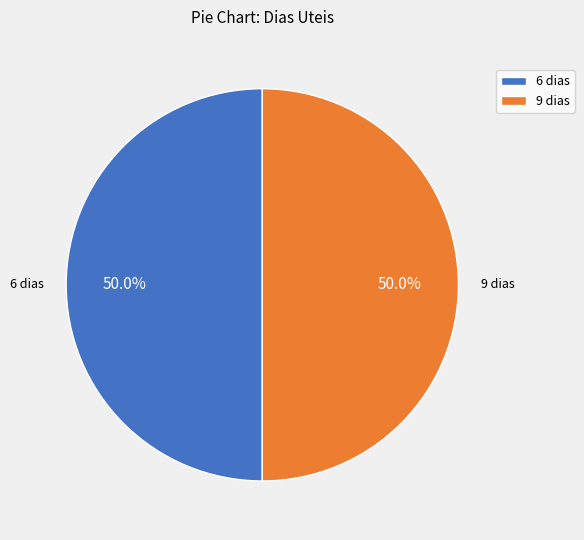

To the nearest percent, what is the difference between the largest and smallest slice percentages?

0%